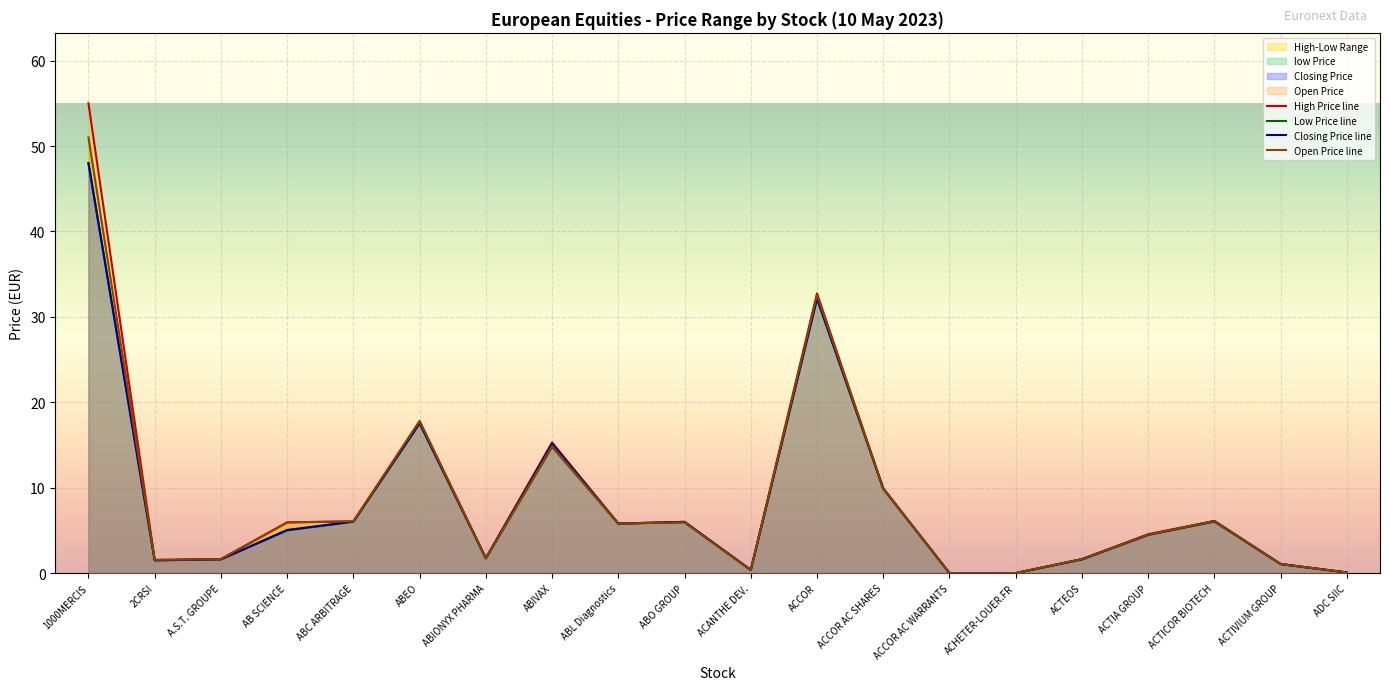

Reading right to left, what are all the values shown in this chart?

Open Price: ADC SIIC=0.1	ACTIVIUM GROUP=1.1	ACTICOR BIOTECH=6.1	ACTIA GROUP=4.5	ACTEOS=1.6	ACHETER-LOUER.FR=0.0	ACCOR AC WARRANTS=0.0	ACCOR AC SHARES=9.9	ACCOR=32.5	ACANTHE DEV.=0.4	ABO GROUP=6.0	ABL Diagnostics=5.8	ABIVAX=14.9	ABIONYX PHARMA=1.7	ABEO=17.8	ABC ARBITRAGE=6.1	AB SCIENCE=5.9	A.S.T. GROUPE=1.6	2CRSI=1.5	1000MERCIS=51.0
High Price: ADC SIIC=0.1	ACTIVIUM GROUP=1.1	ACTICOR BIOTECH=6.1	ACTIA GROUP=4.6	ACTEOS=1.6	ACHETER-LOUER.FR=0.0	ACCOR AC WARRANTS=0.0	ACCOR AC SHARES=9.9	ACCOR=32.8	ACANTHE DEV.=0.4	ABO GROUP=6.0	ABL Diagnostics=5.8	ABIVAX=15.3	ABIONYX PHARMA=1.8	ABEO=17.8	ABC ARBITRAGE=6.1	AB SCIENCE=5.9	A.S.T. GROUPE=1.6	2CRSI=1.5	1000MERCIS=55.0
low Price: ADC SIIC=0.1	ACTIVIUM GROUP=1.1	ACTICOR BIOTECH=6.0	ACTIA GROUP=4.5	ACTEOS=1.6	ACHETER-LOUER.FR=0.0	ACCOR AC WARRANTS=0.0	ACCOR AC SHARES=9.9	ACCOR=32.1	ACANTHE DEV.=0.4	ABO GROUP=6.0	ABL Diagnostics=5.8	ABIVAX=14.8	ABIONYX PHARMA=1.7	ABEO=17.6	ABC ARBITRAGE=6.0	AB SCIENCE=5.0	A.S.T. GROUPE=1.6	2CRSI=1.5	1000MERCIS=48.0
Closing Price: ADC SIIC=0.1	ACTIVIUM GROUP=1.1	ACTICOR BIOTECH=6.1	ACTIA GROUP=4.5	ACTEOS=1.6	ACHETER-LOUER.FR=0.0	ACCOR AC WARRANTS=0.0	ACCOR AC SHARES=9.9	ACCOR=32.1	ACANTHE DEV.=0.4	ABO GROUP=6.0	ABL Diagnostics=5.8	ABIVAX=15.2	ABIONYX PHARMA=1.7	ABEO=17.6	ABC ARBITRAGE=6.0	AB SCIENCE=5.0	A.S.T. GROUPE=1.6	2CRSI=1.5	1000MERCIS=48.0